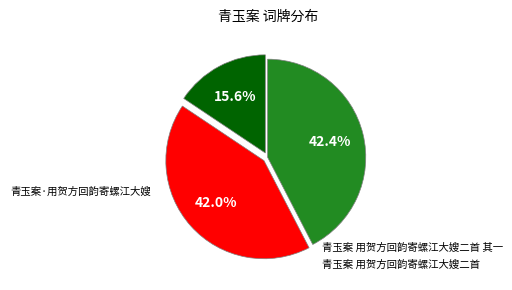

Is there a majority slice in this chart?

No